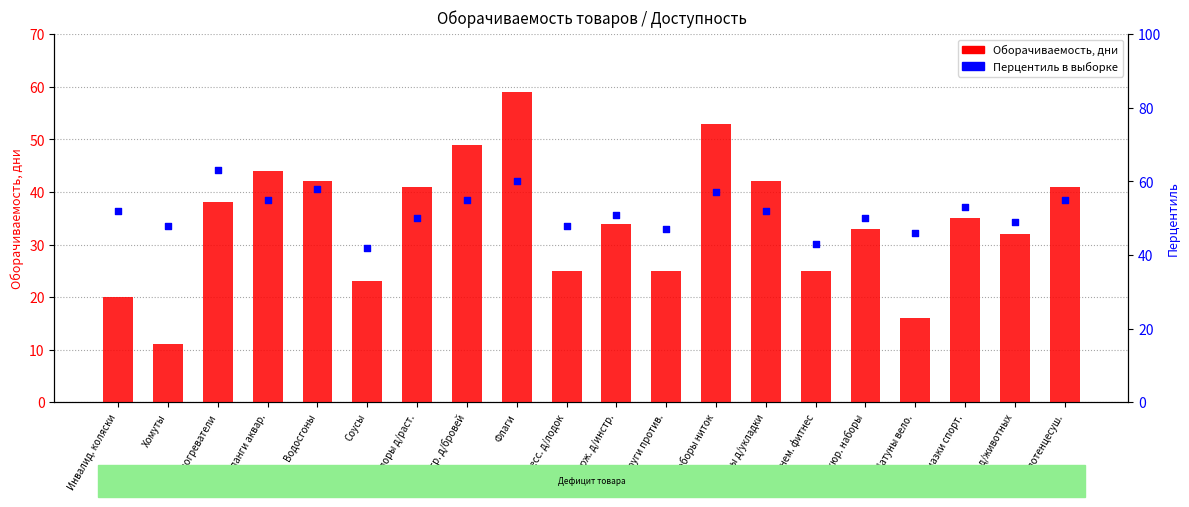

At which category is the sum across all series the highest?

Флаги